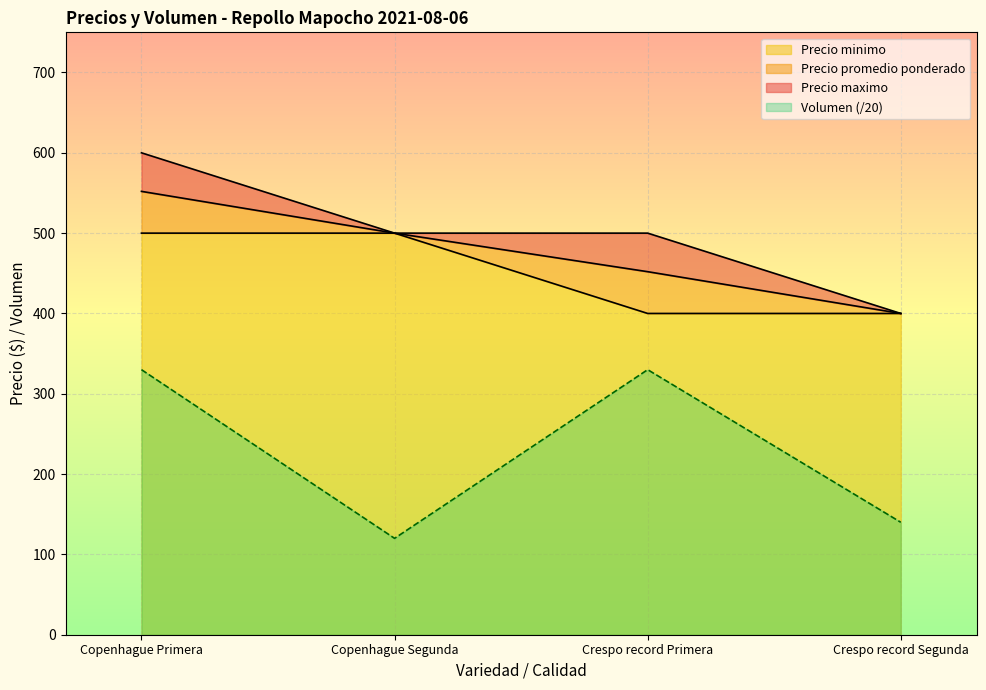

The Precio maximo series shows 500 at Crespo record Primera. True or false?

True